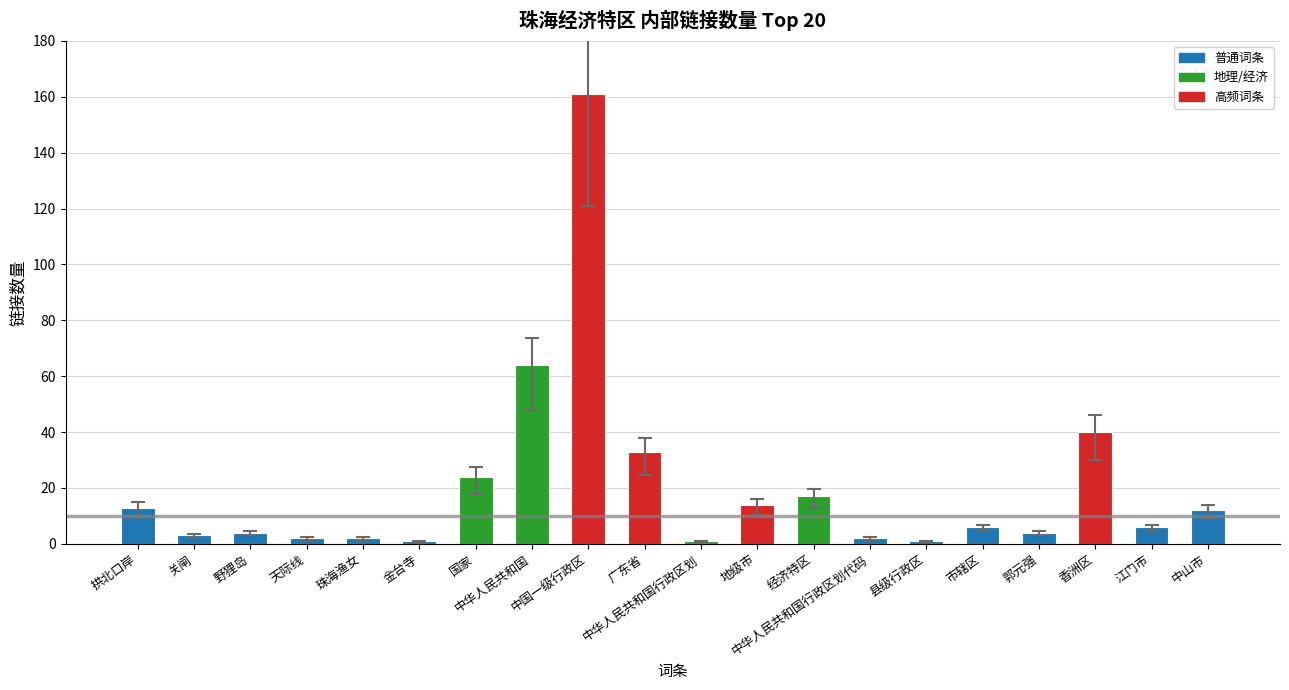

The chart shows a value of 1 at 县级行政区. True or false?

True